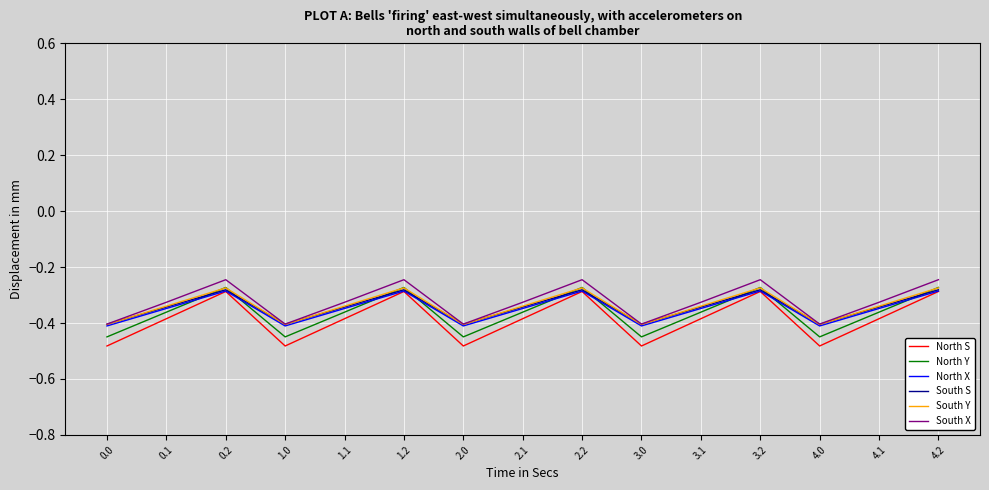

Which series has the largest range (max minus min)?

North S